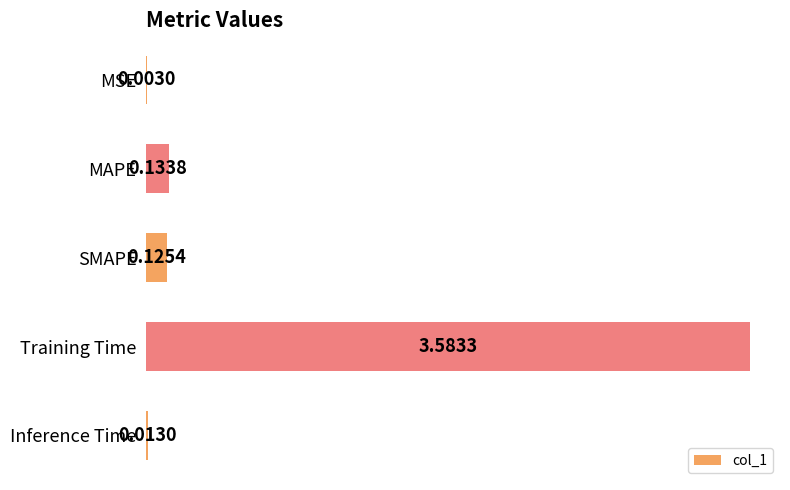

What is the change in value from Inference Time to Training Time?

+3.6